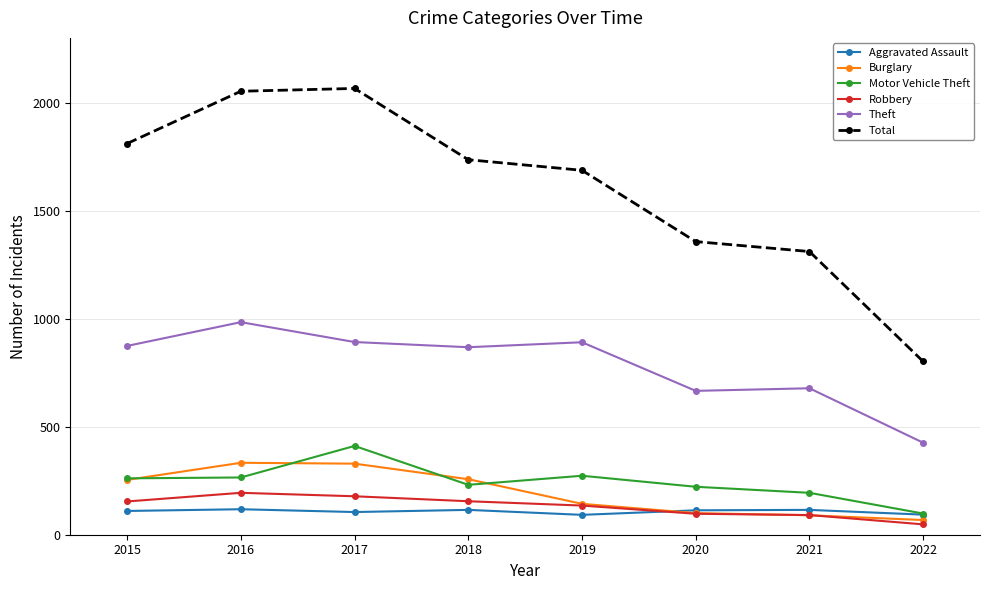

What are all the series names shown in the legend?

Aggravated Assault, Burglary, Motor Vehicle Theft, Robbery, Theft, Total